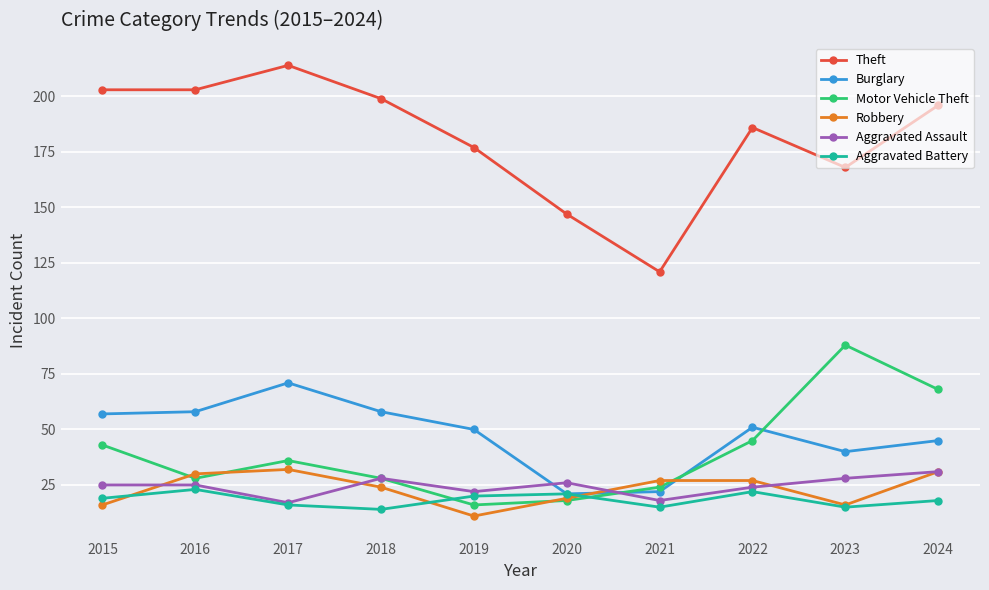

At how many categories does at least one series exceed 153?

8